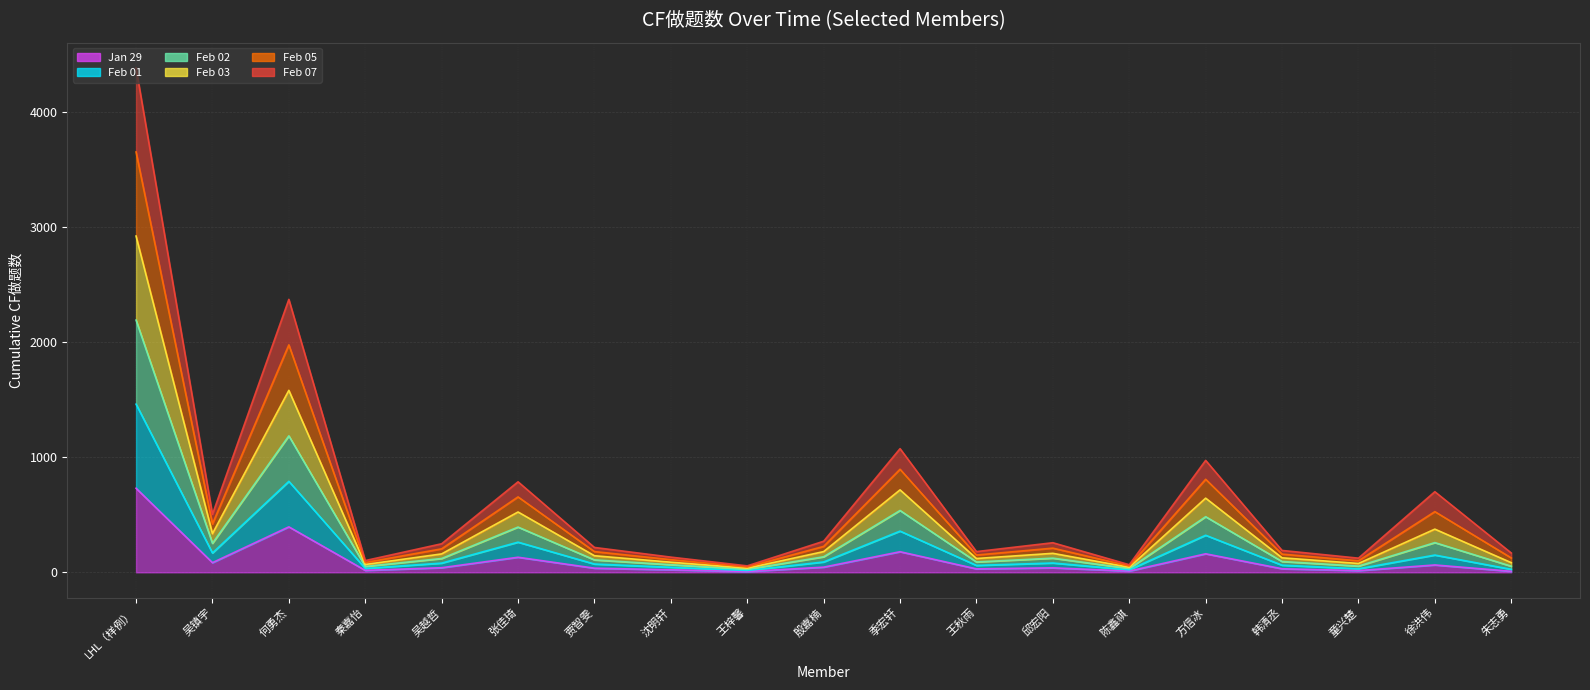

Rank the series by their maximum value, from highest to lowest.

Feb 03, Feb 02, Feb 05, Feb 01, Feb 07, Jan 29